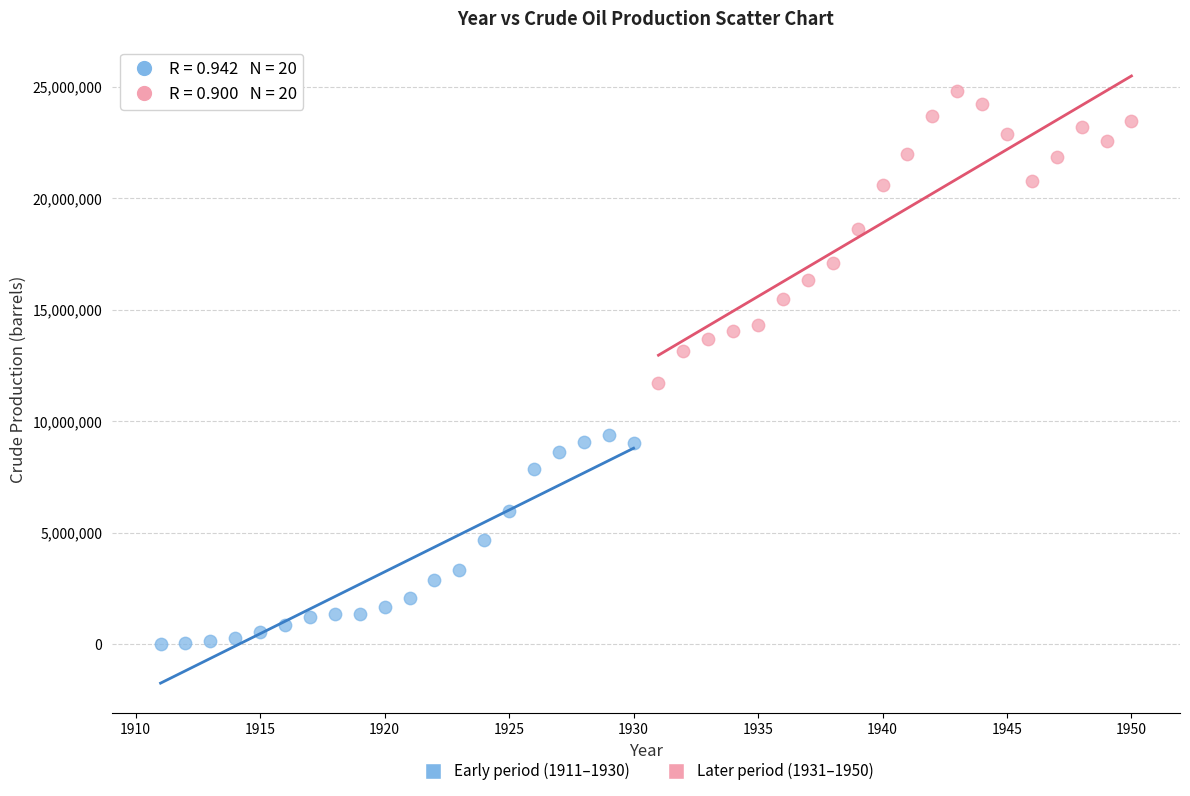

Which series has the largest Y range (max minus min)?

Later period (1931–1950)